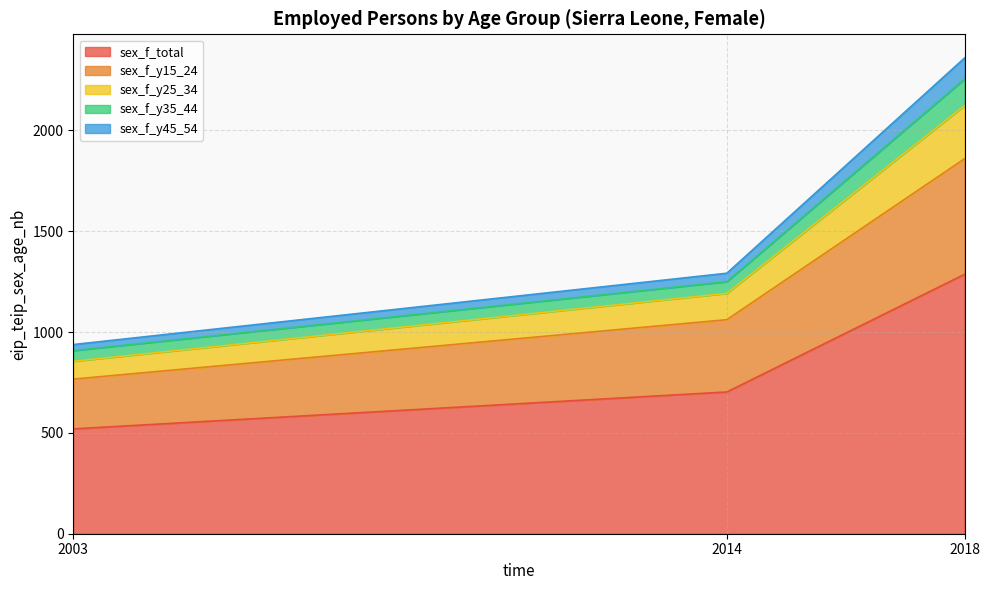

Does the chart have visible grid lines?

Yes